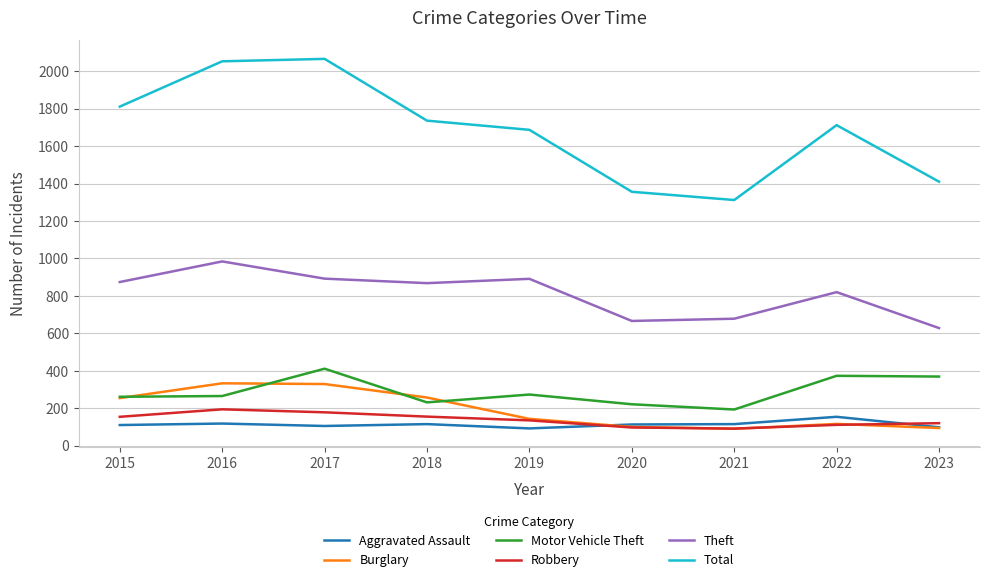

The Total series shows 1895 at 2021. True or false?

False